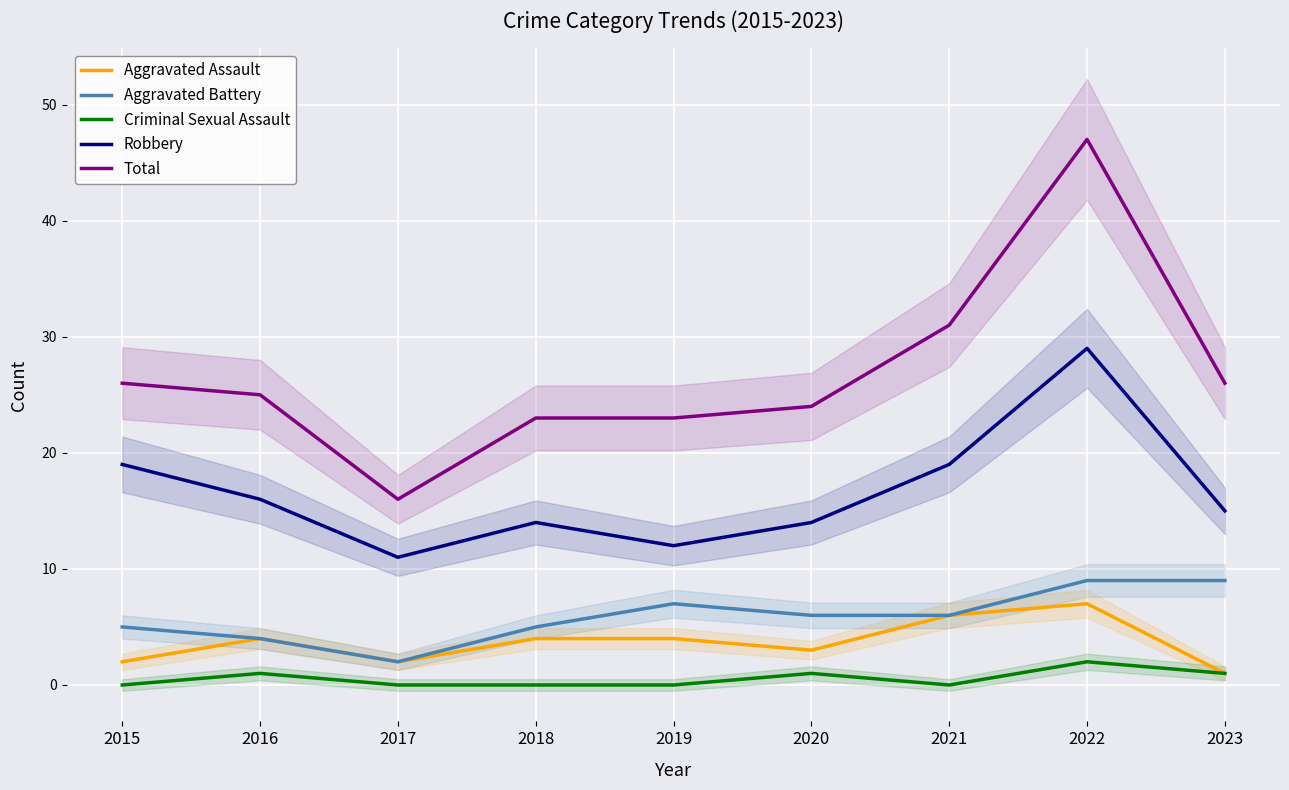

Where is Aggravated Battery nearest to the value 5?

2015